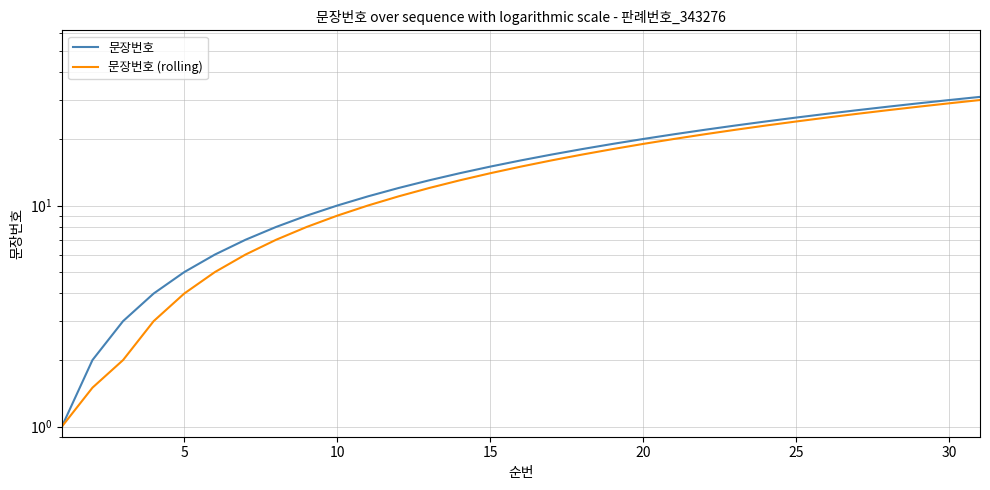

How many lines are shown in the chart?

2